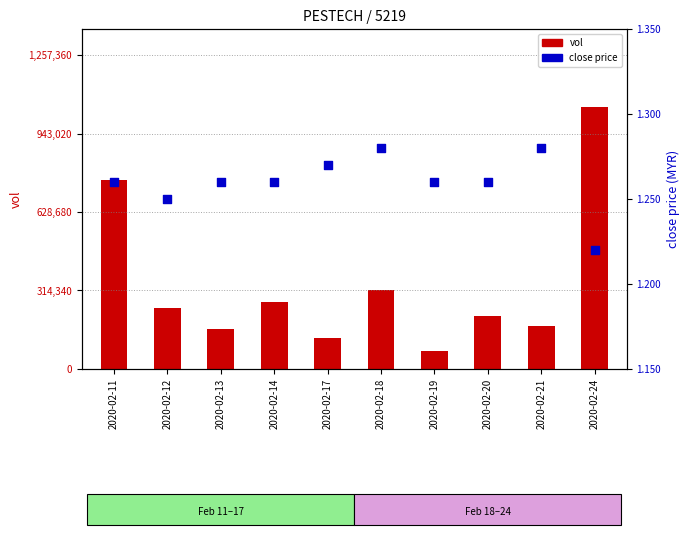

Which series has the largest total across all categories?

vol